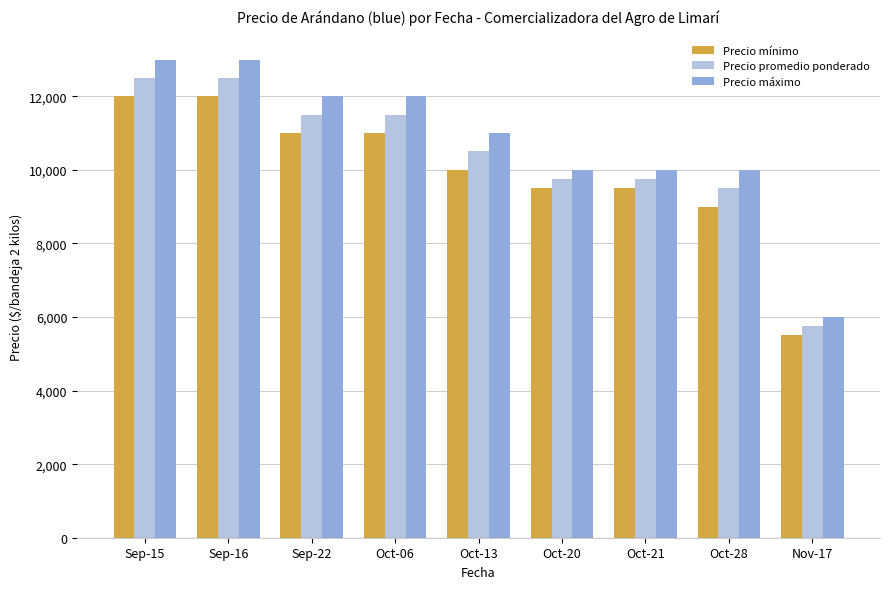

Is the value of Precio promedio ponderado at Oct-06 greater than the value of Precio mínimo at Oct-28?

Yes